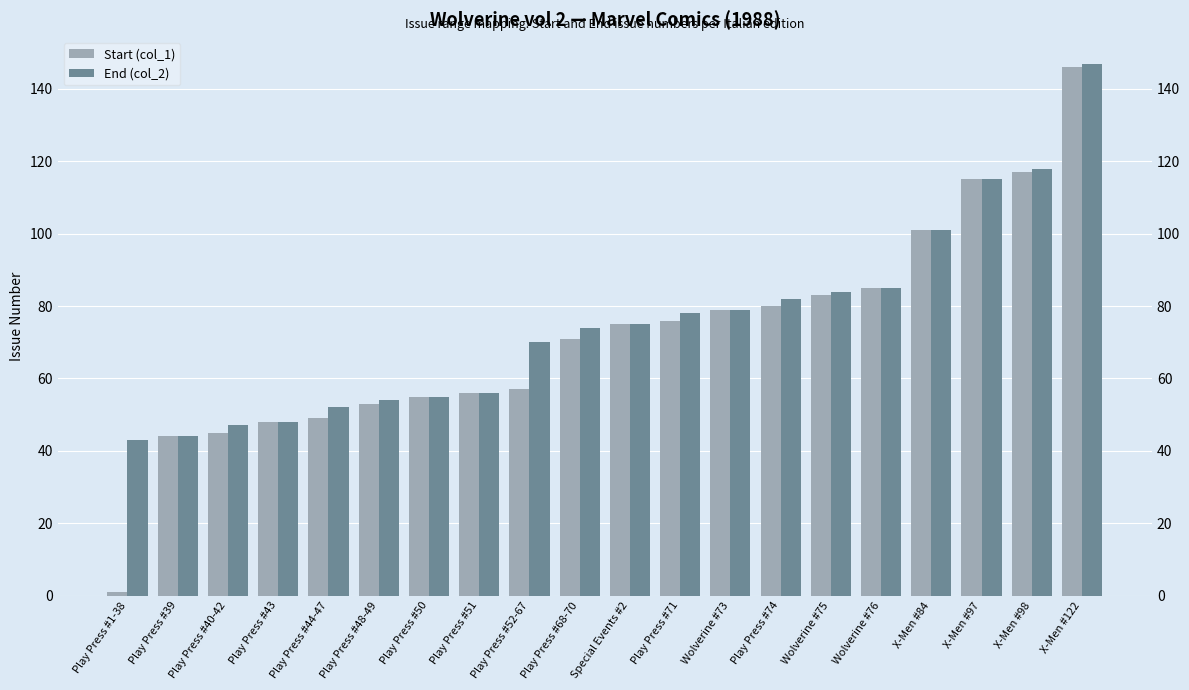

List the series in order of their peak value, lowest first.

Start (col_1), End (col_2)